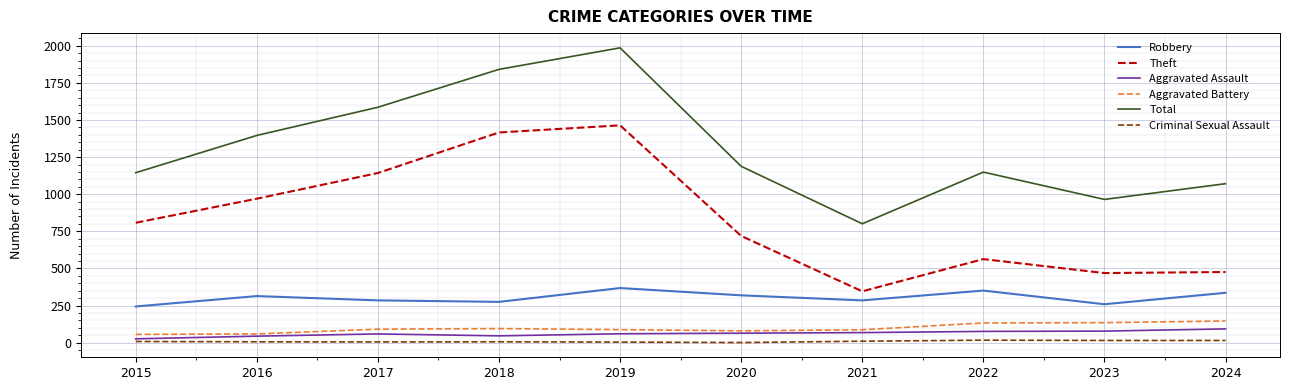

What is the difference between the maximum and minimum values in the Aggravated Assault series?

67